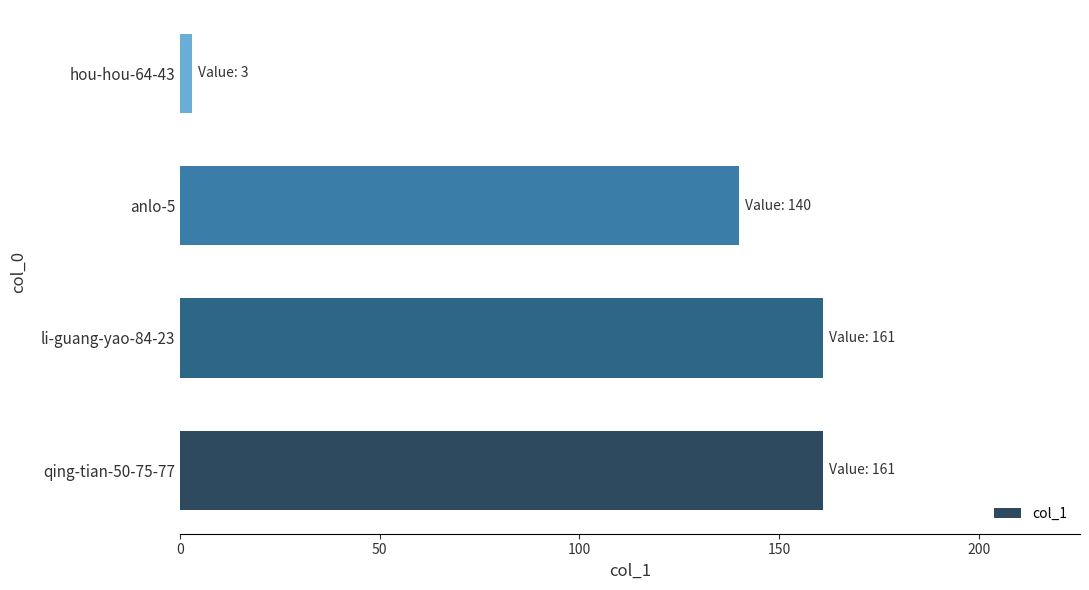

What is the average value?

116